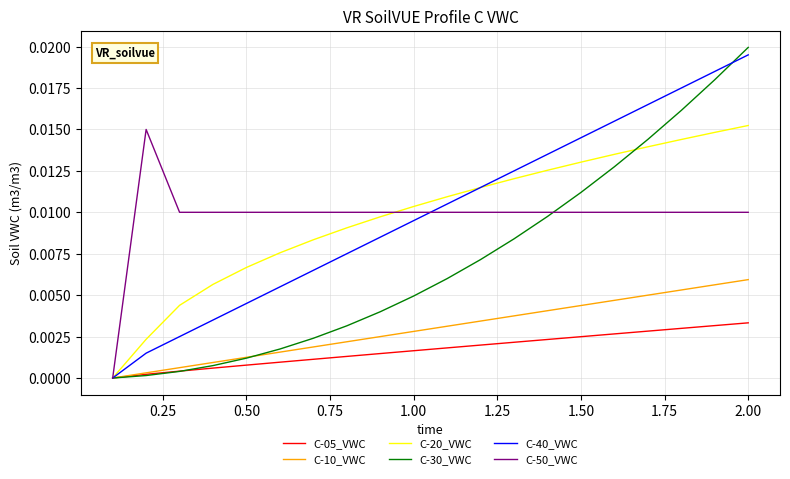

Which series has the widest spread of values?

C-30_VWC